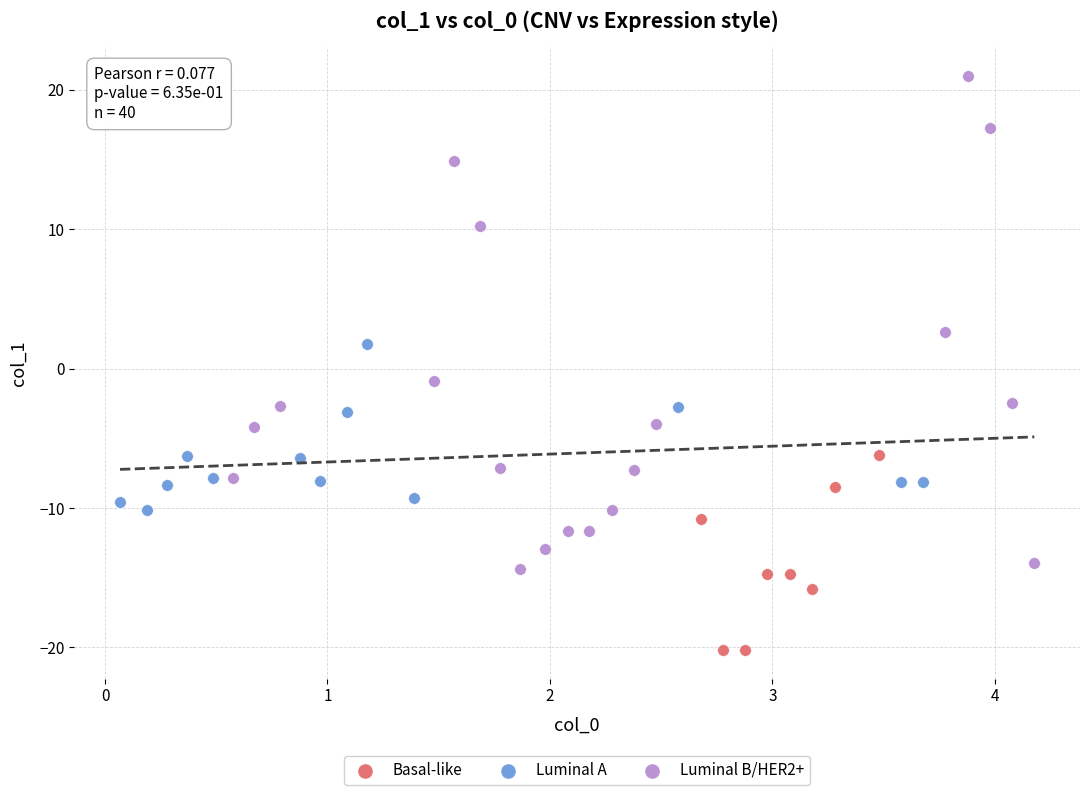

Which series reaches the maximum Y coordinate?

Luminal B/HER2+